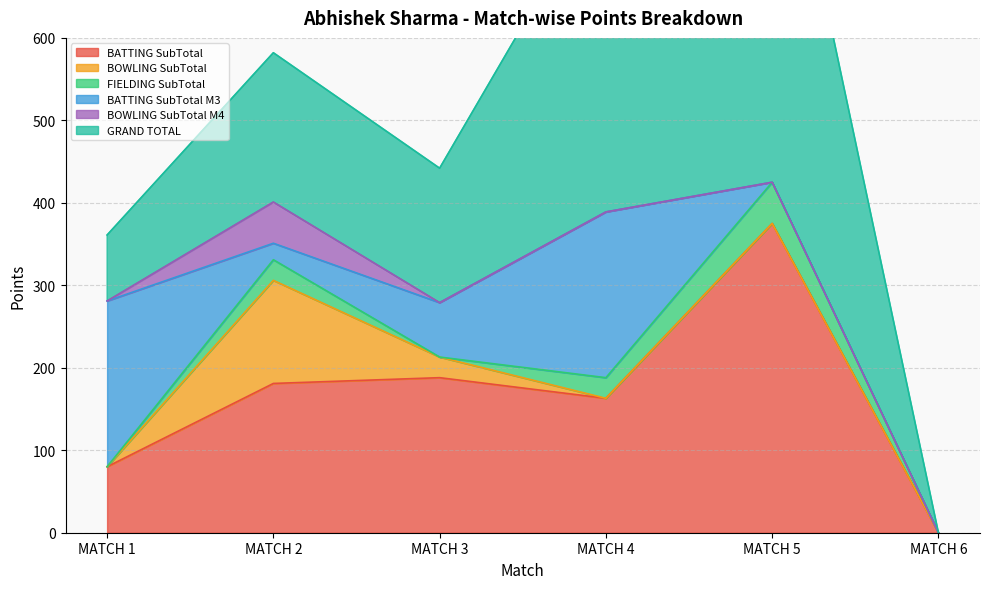

What is the sum of all BOWLING SubTotal values?

150